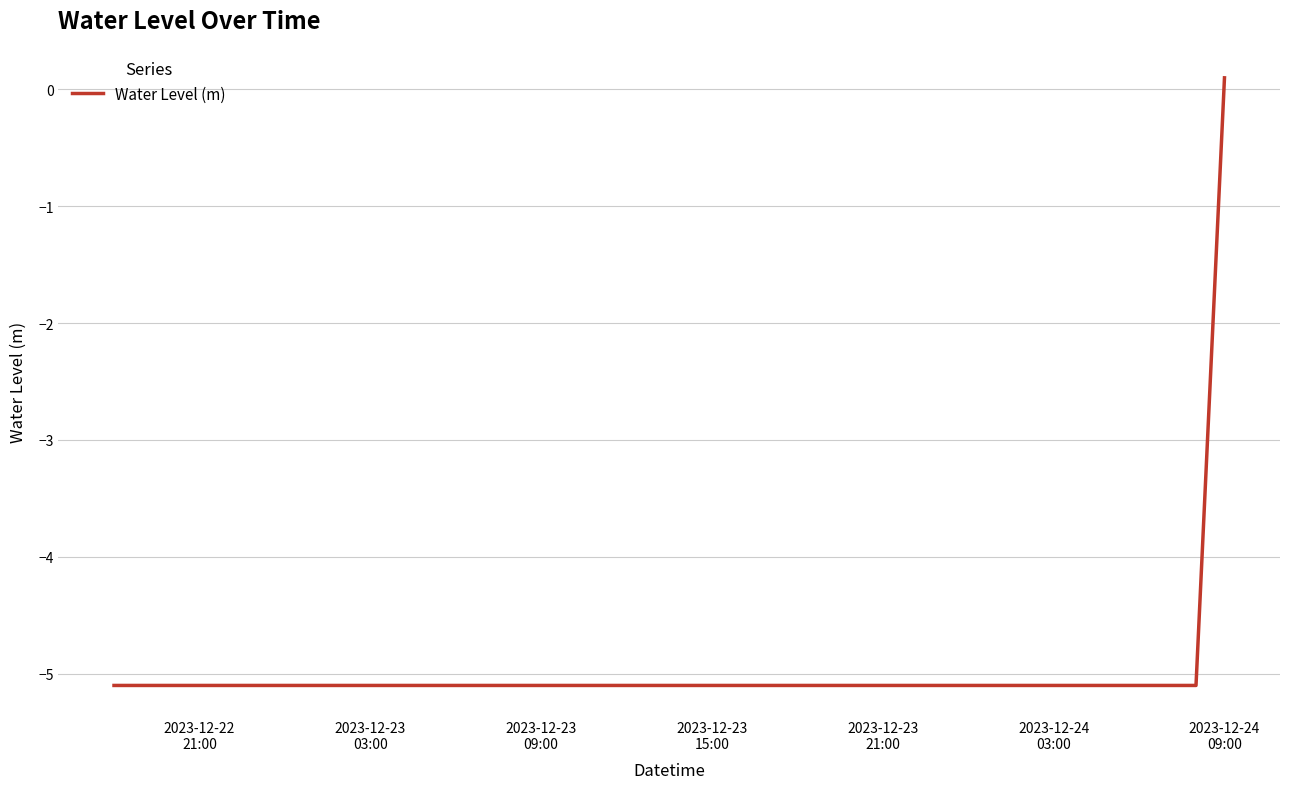

What is the minimum value shown in the chart?

-5.1